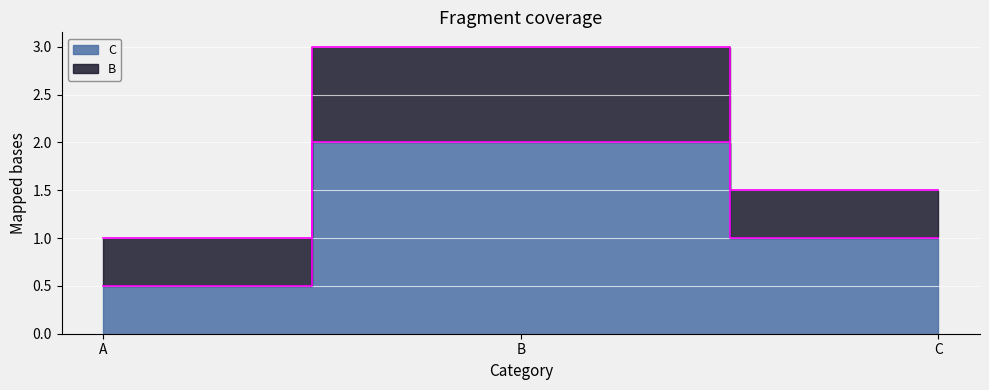

What is the difference between the maximum and minimum values?

1.5